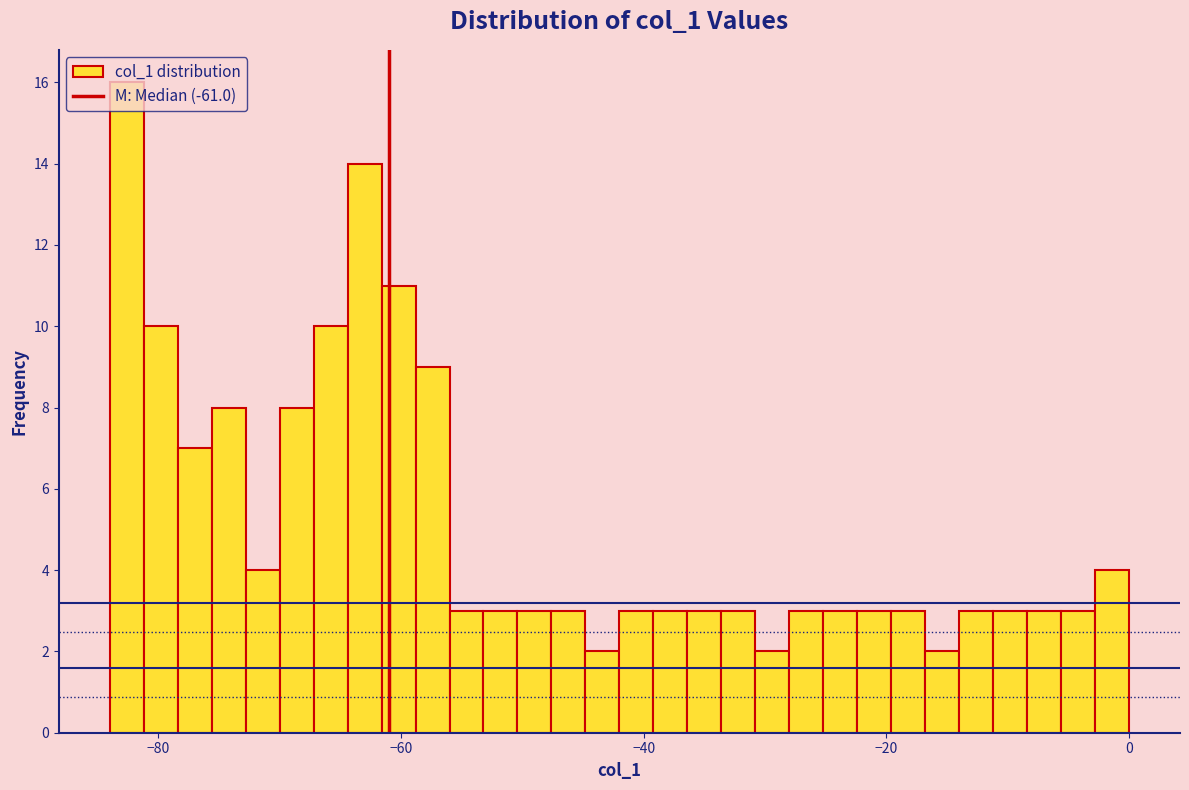

Around what value on the x-axis is the tallest bar? Give the approximate position of its centre, as read against the axis.

-82